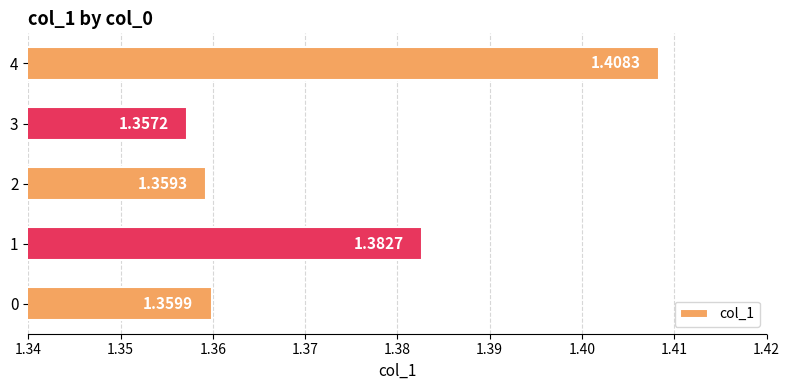

What is the ratio of the value at 3 to the value at 1?

1.0